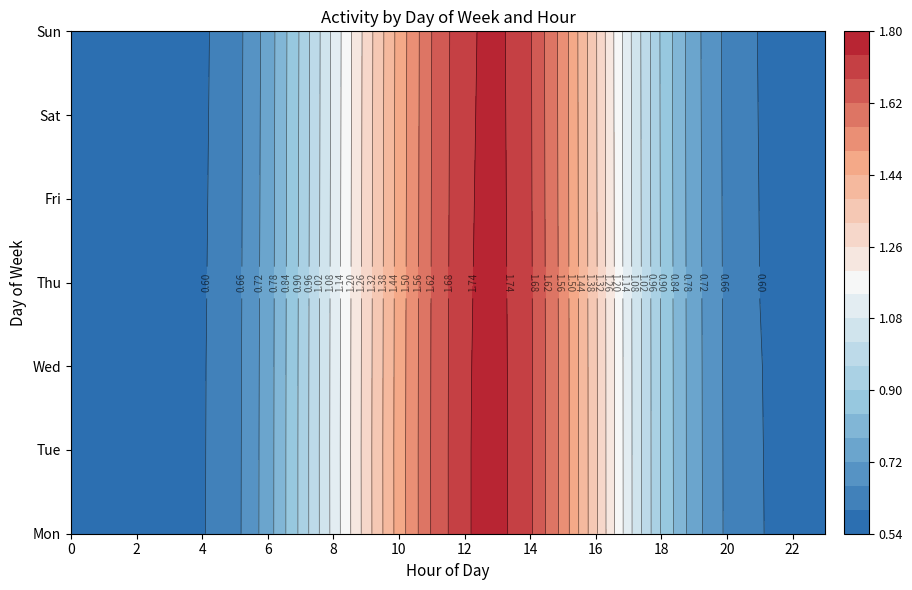

What is the difference between the maximum and minimum values in the 5 series?

1.2